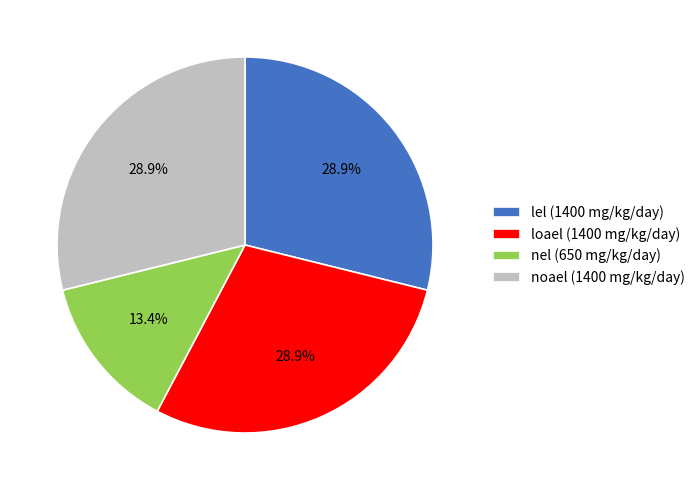

How many segments does this pie chart have?

4